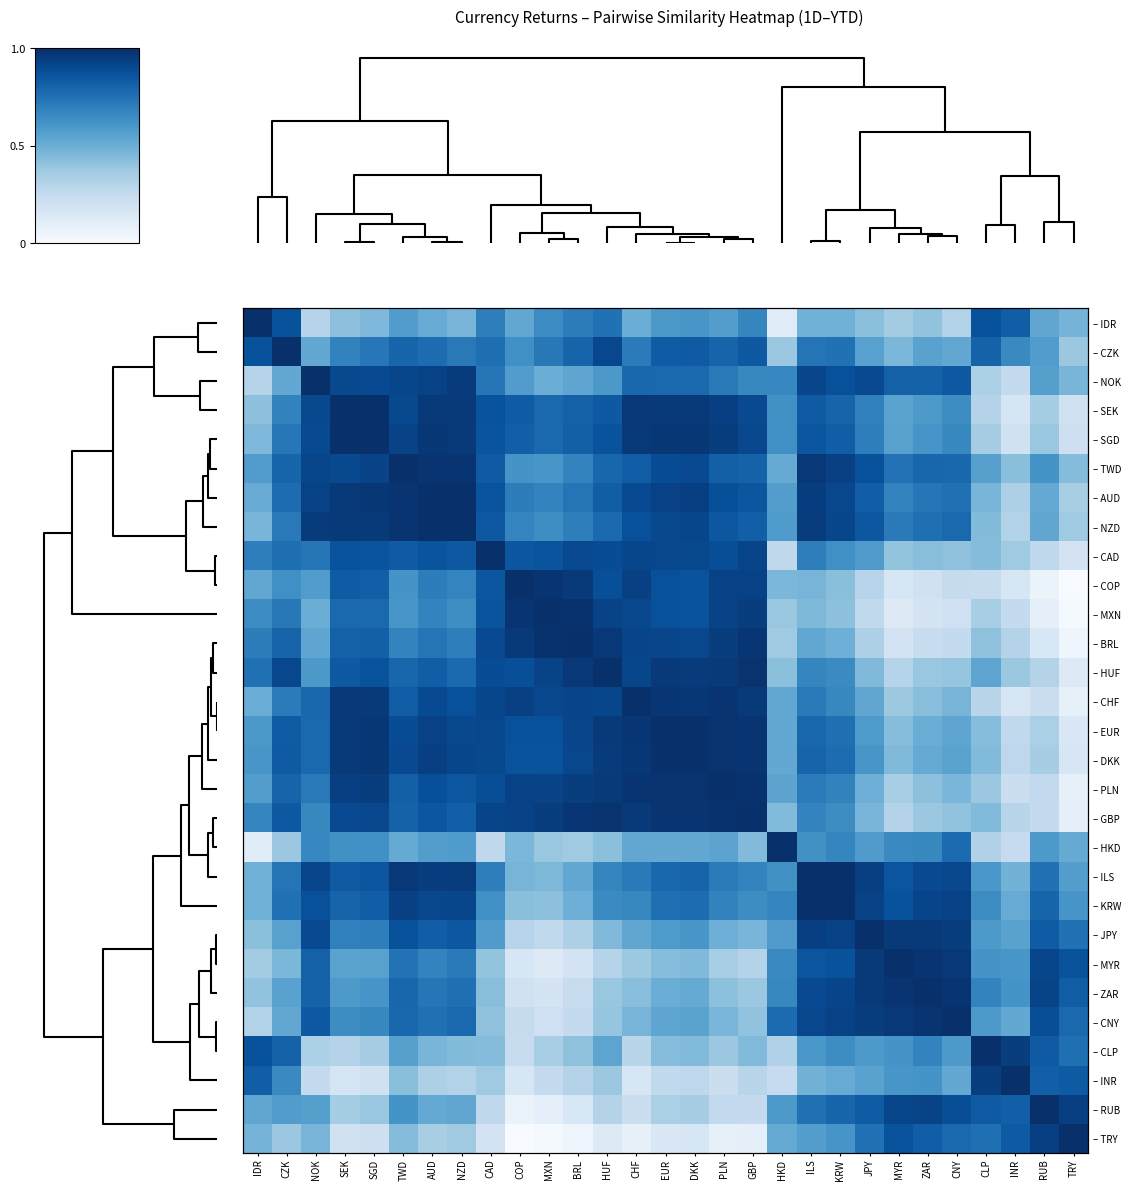

List the series in order of their peak value, lowest first.

– CAD, – COP, – DKK, – GBP, – NOK, – SEK, – TWD, – NZD, – BRL, – PLN, – KRW, – ZAR, – IDR, – CZK, – SGD, – AUD, – MXN, – HUF, – CHF, – EUR, – HKD, – ILS, – JPY, – MYR, – CNY, – CLP, – INR, – RUB, – TRY